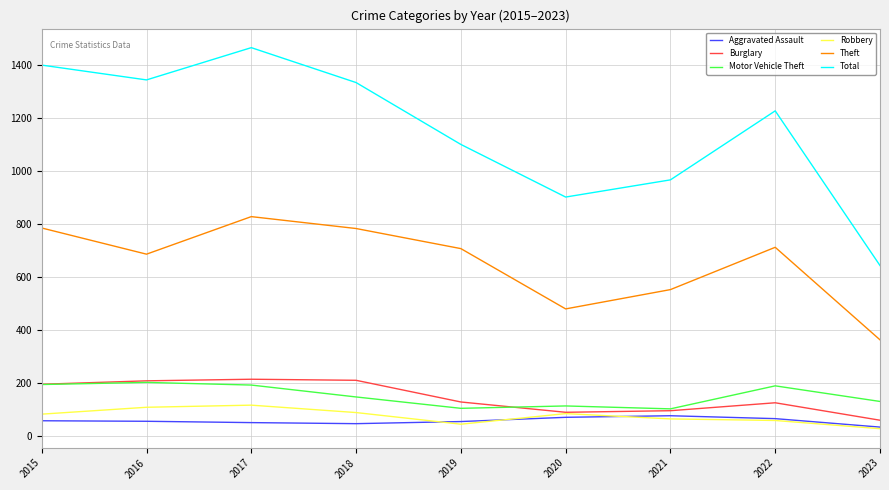

Which category has the lowest value across all series?

2023